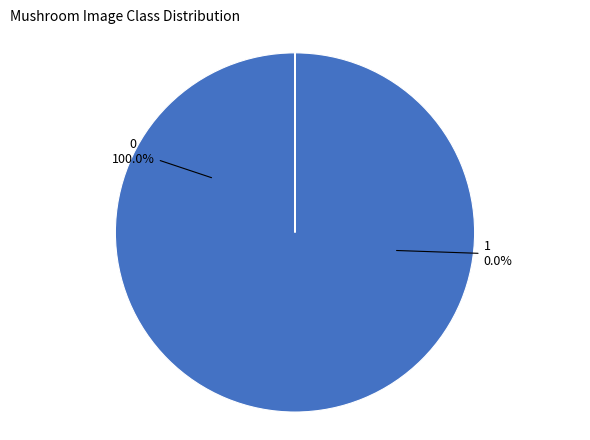

To the nearest percent, what is the difference between the 0 and 1 slice percentages?

100%